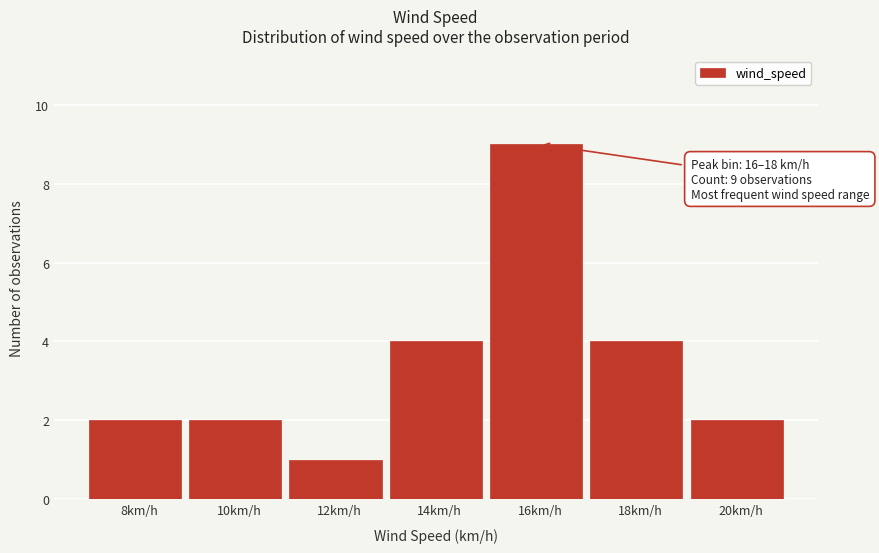

Reading right to left, what are all the values shown in this chart?

2	4	9	4	1	2	2